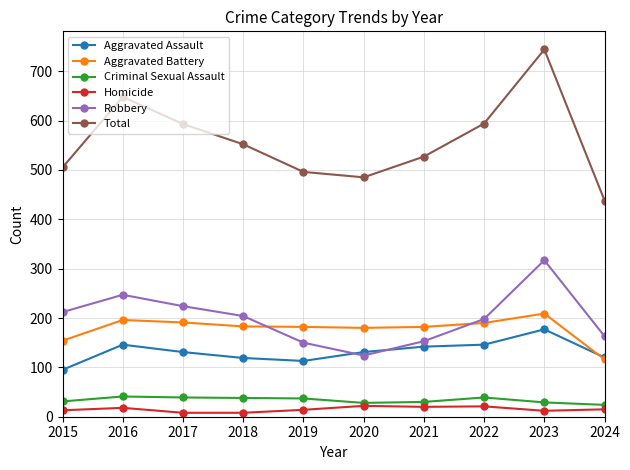

How many intersections are there between Aggravated Assault and Robbery?

2